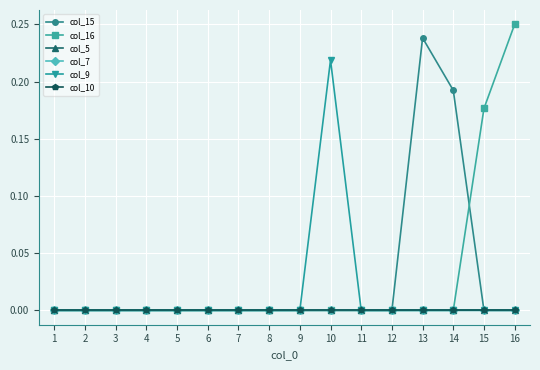

At 2, list the series in order from smallest to largest.

col_15, col_16, col_5, col_7, col_9, col_10